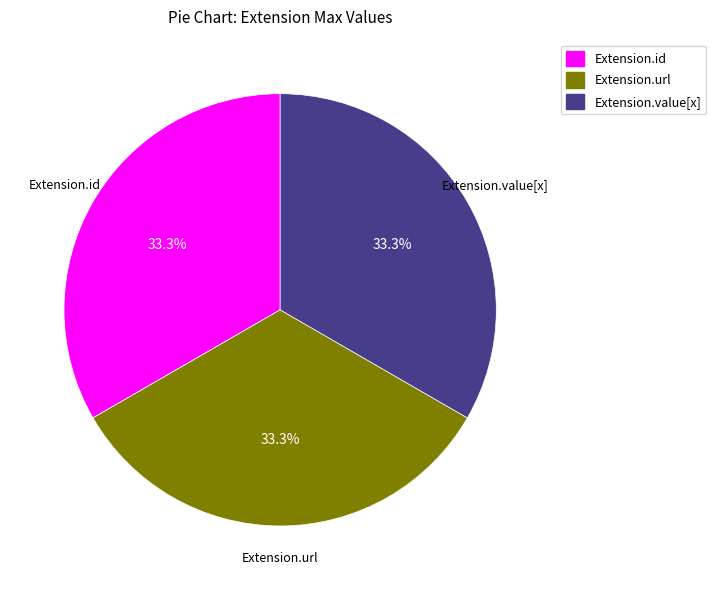

Does Extension.id represent more than half of the total?

No